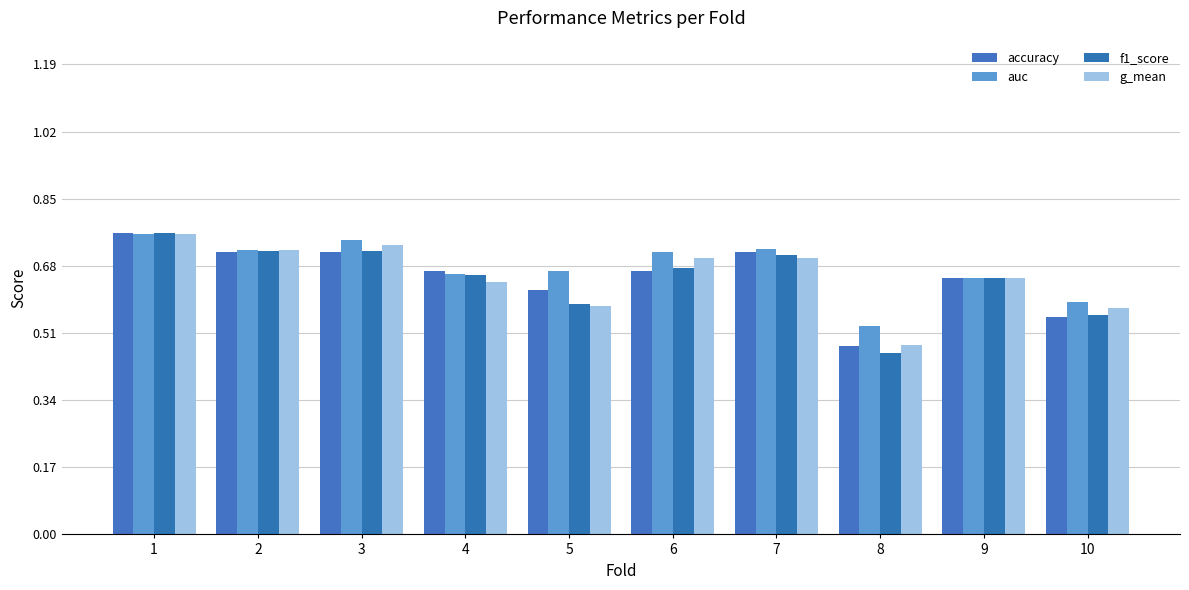

What is the sum of the accuracy values at 3 and 10?

1.3